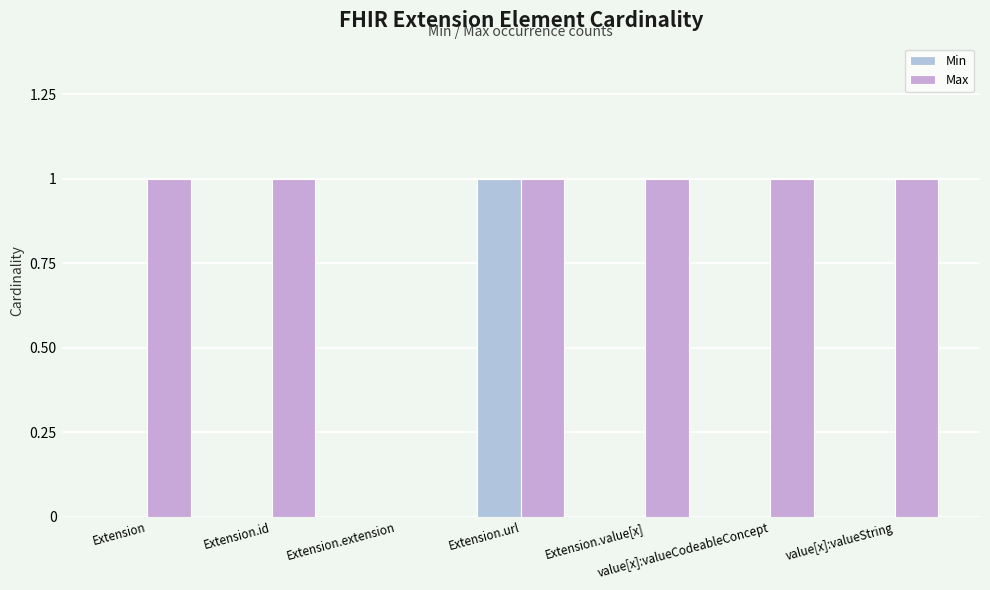

Which series changed the most between Extension.url and value[x]:valueString?

Min